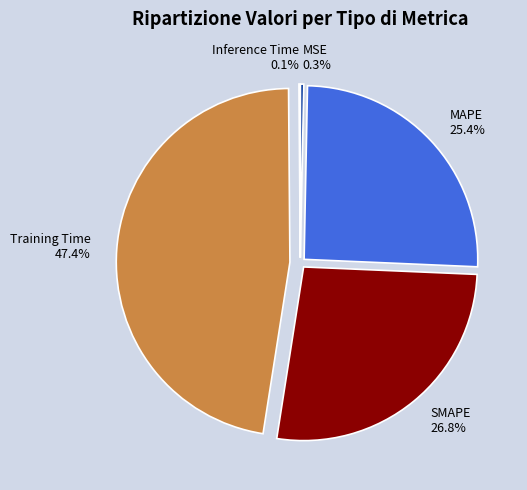

How much of the chart is everything except MAPE?

74.6%